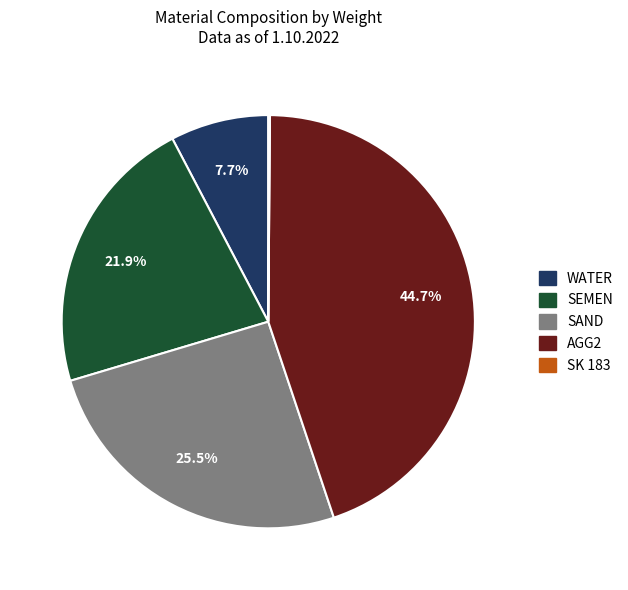

How much of the chart is everything except SAND?

74.5%